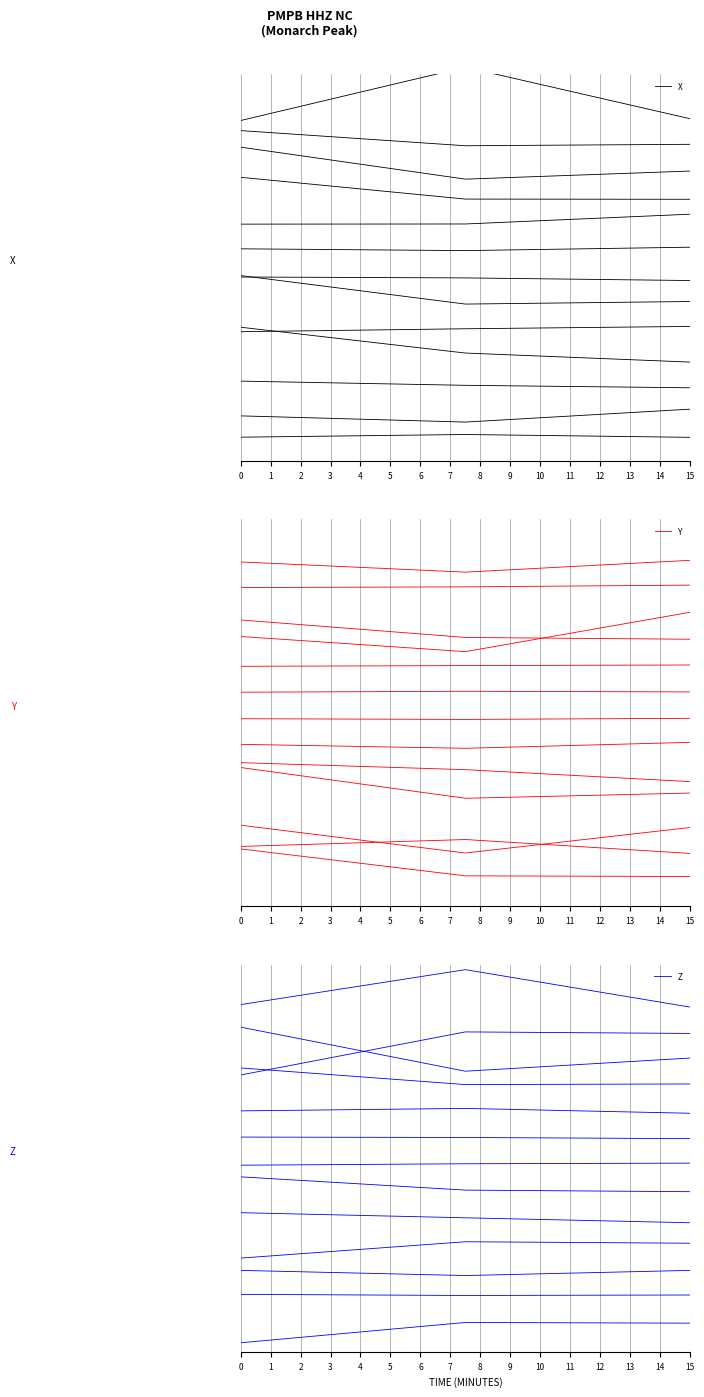

Where does the Z series first go above 2167?

−1